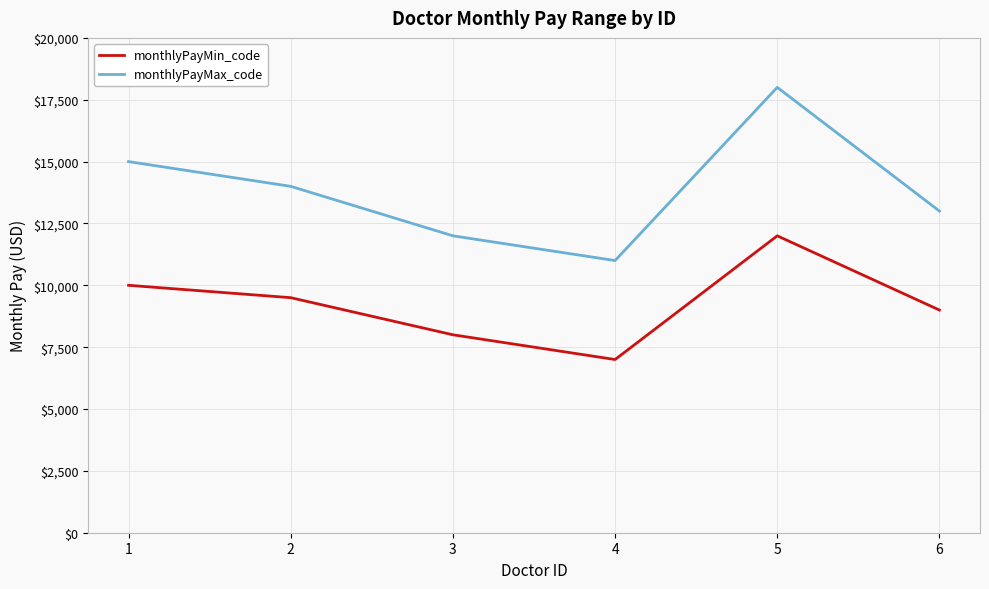

Rank the categories by monthlyPayMax_code value from highest to lowest.

5, 1, 2, 6, 3, 4